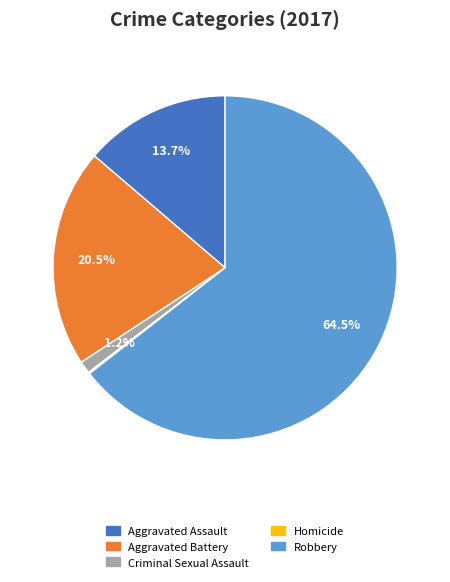

Which has a higher value, Aggravated Battery or Criminal Sexual Assault?

Aggravated Battery